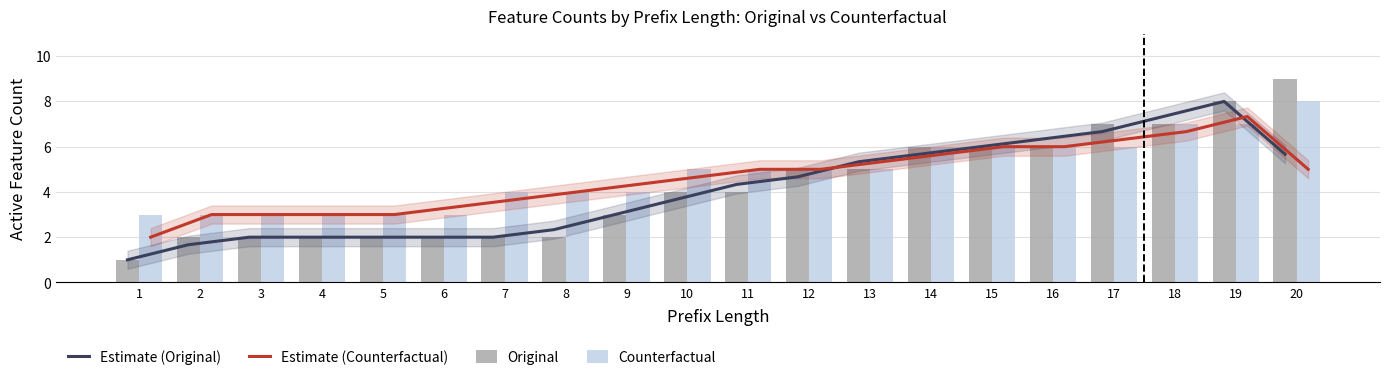

What is the sum of all Counterfactual values?

96.0